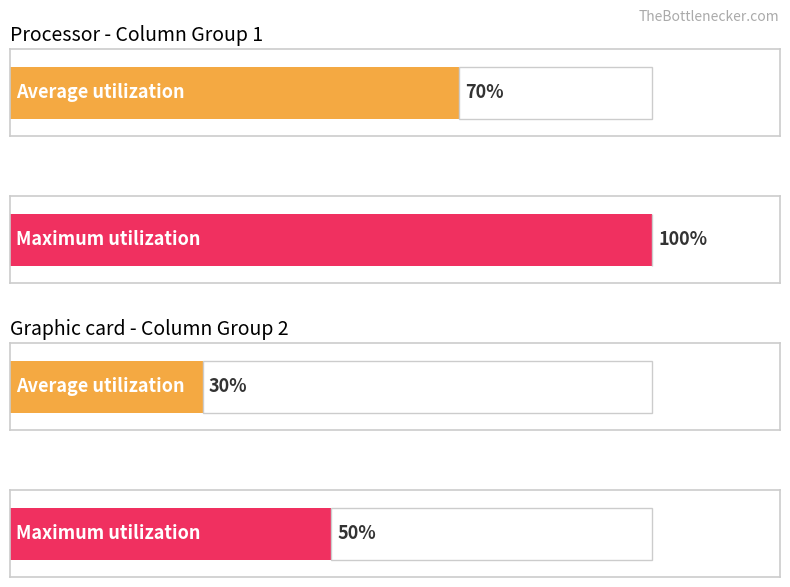

The 4 series shows 40 at 6. True or false?

False